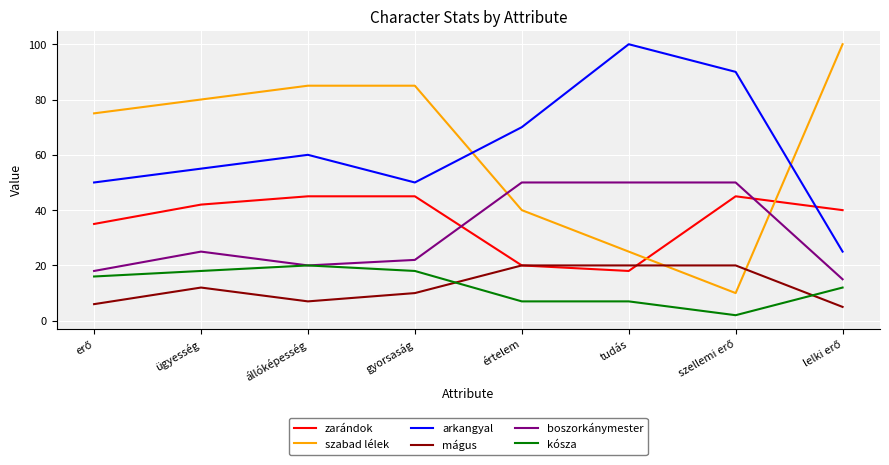

Reading left to right, extract all data points from this chart.

zarándok: 35	42	45	45	20	18	45	40
szabad lélek: 75	80	85	85	40	25	10	100
arkangyal: 50	55	60	50	70	100	90	25
mágus: 6	12	7	10	20	20	20	5
boszorkánymester: 18	25	20	22	50	50	50	15
kósza: 16	18	20	18	7	7	2	12